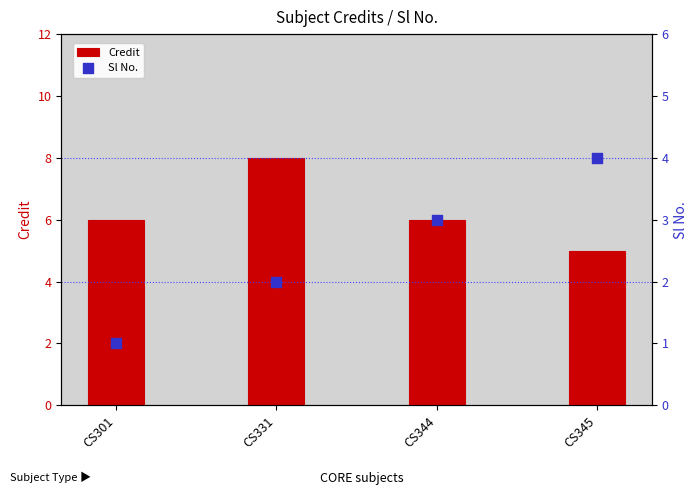

At how many categories does at least one series exceed 1?

4